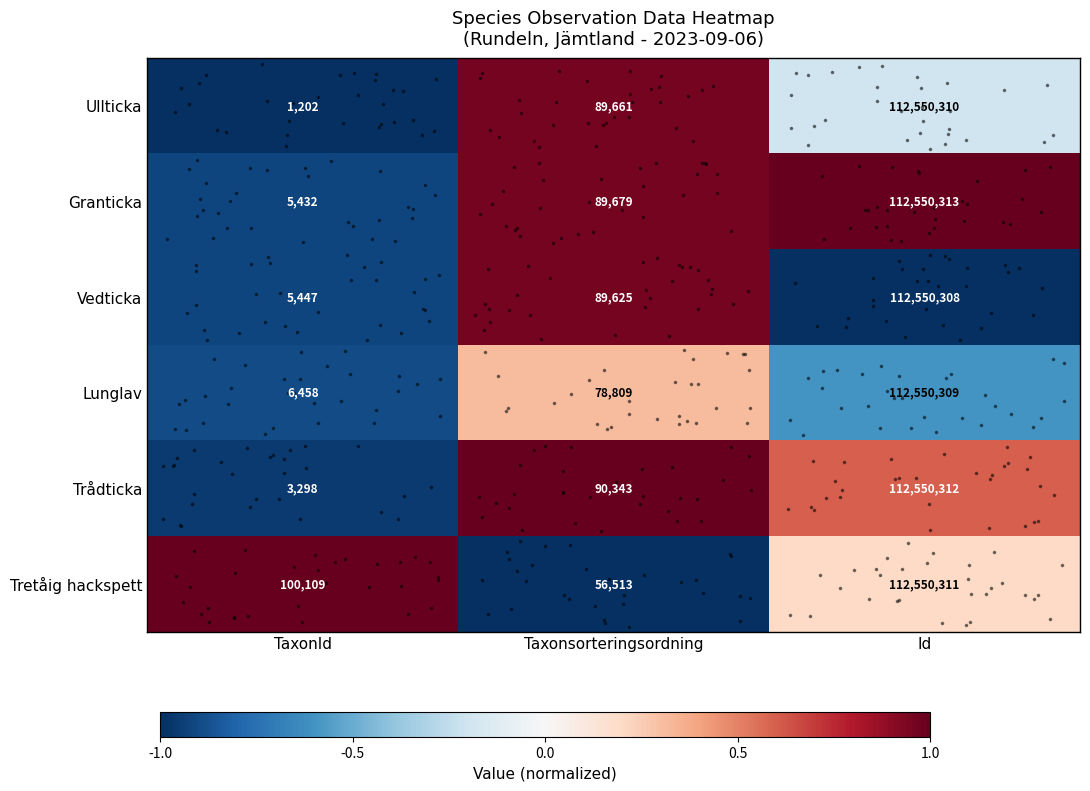

Is it true that Tretåig hackspett equals 100109 at TaxonId?

True